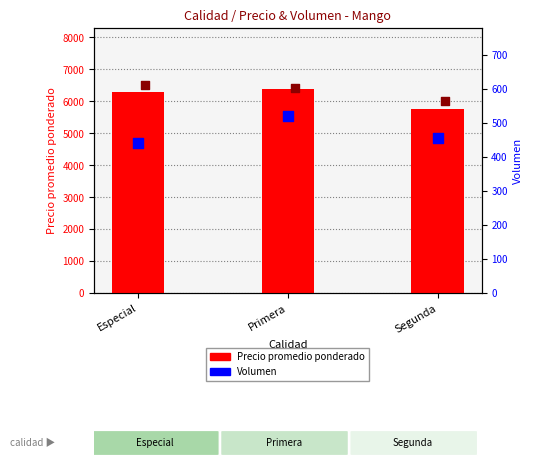

Which series reaches the minimum Y coordinate?

Volumen